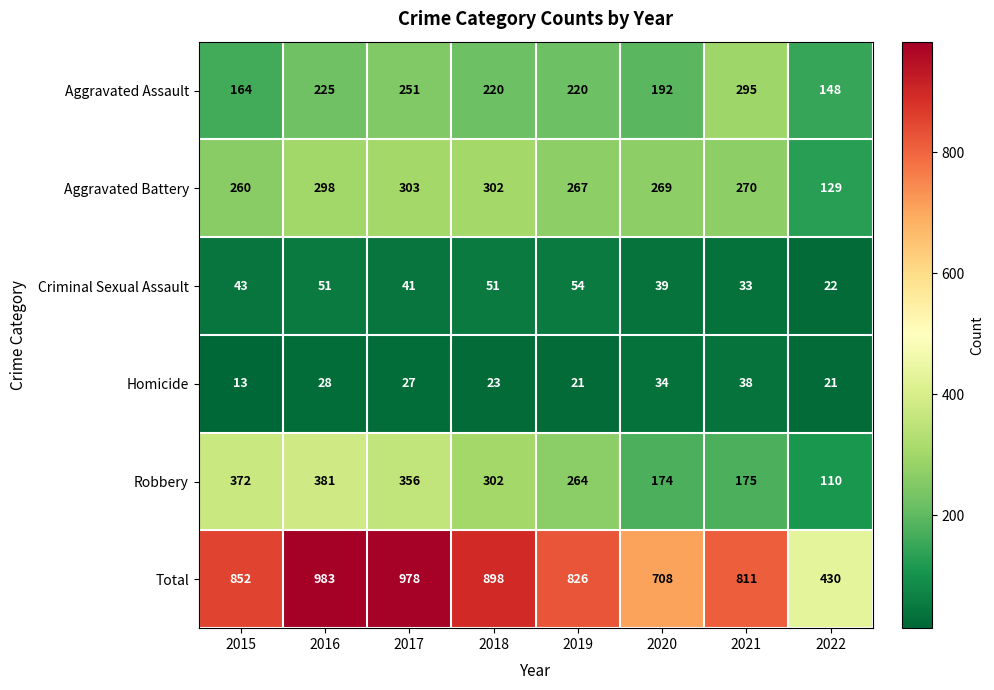

At which category is the sum across all series the highest?

2016